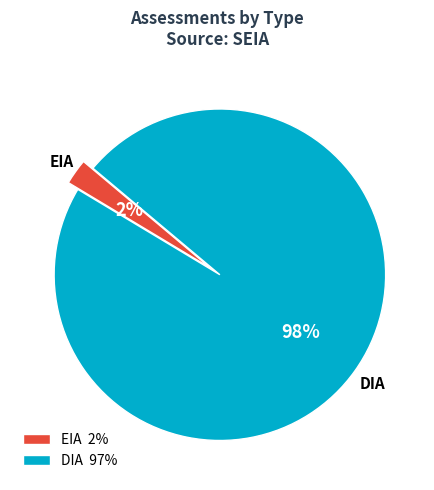

Is it true that EIA 2% is 2% of the pie?

True